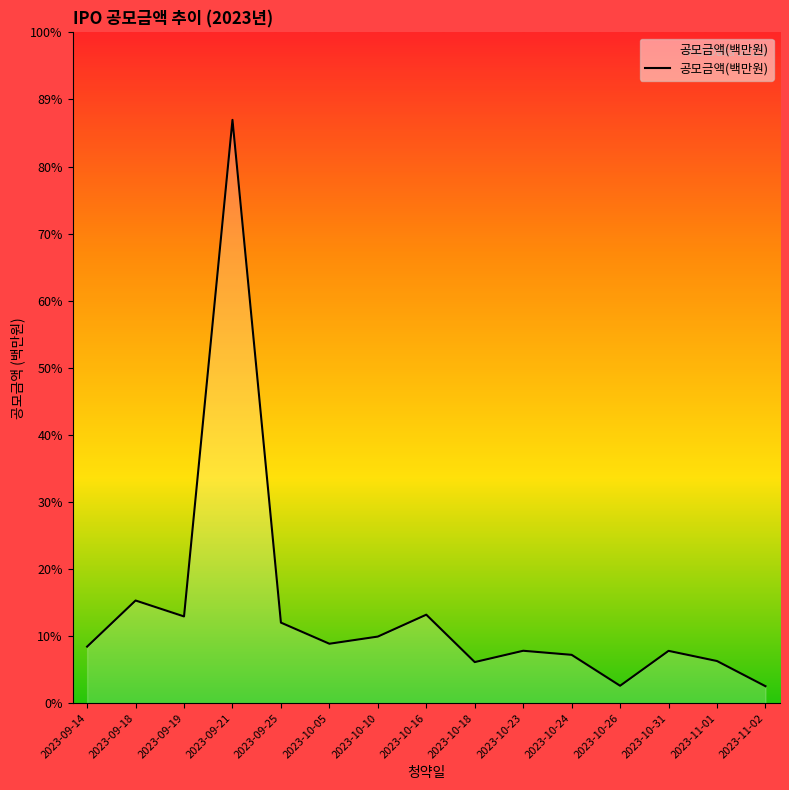

Is this an area chart (filled region under the line)?

Yes